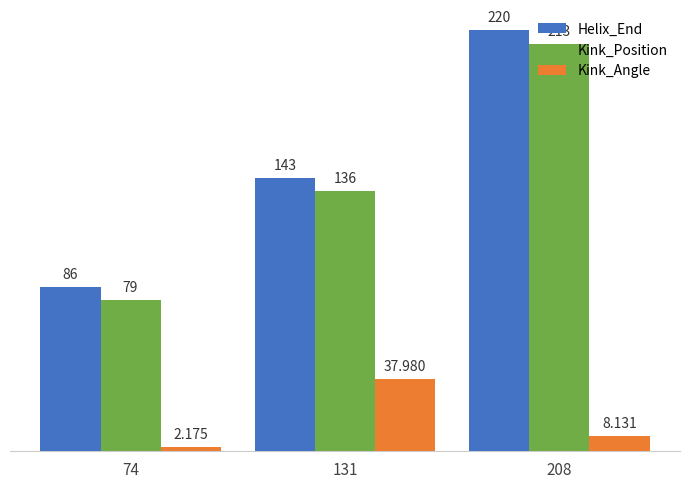

Are the bars grouped side by side (vs. stacked)?

Yes